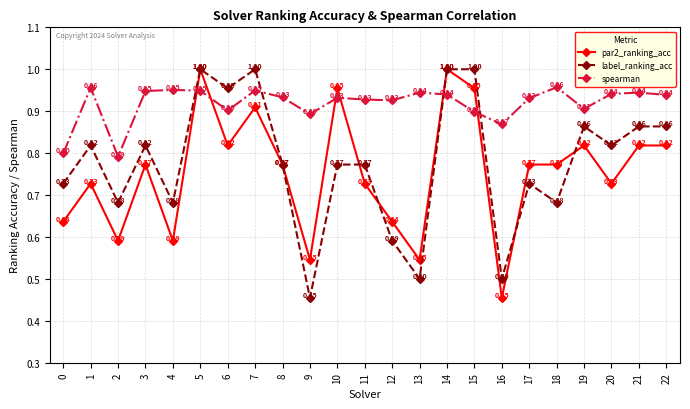

At which category does par2_ranking_acc reach its first local peak?

1